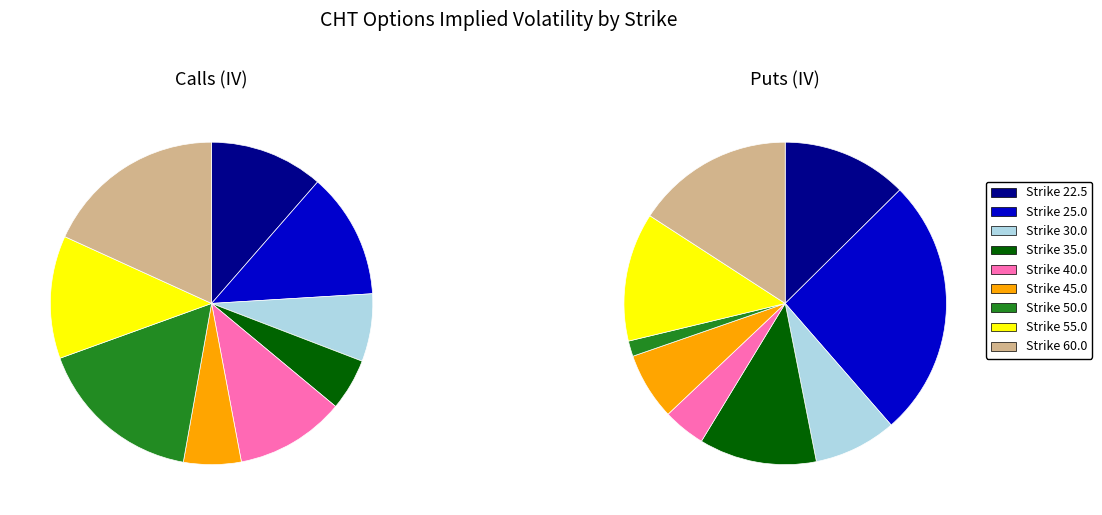

Is 22.5 the majority of the pie?

No